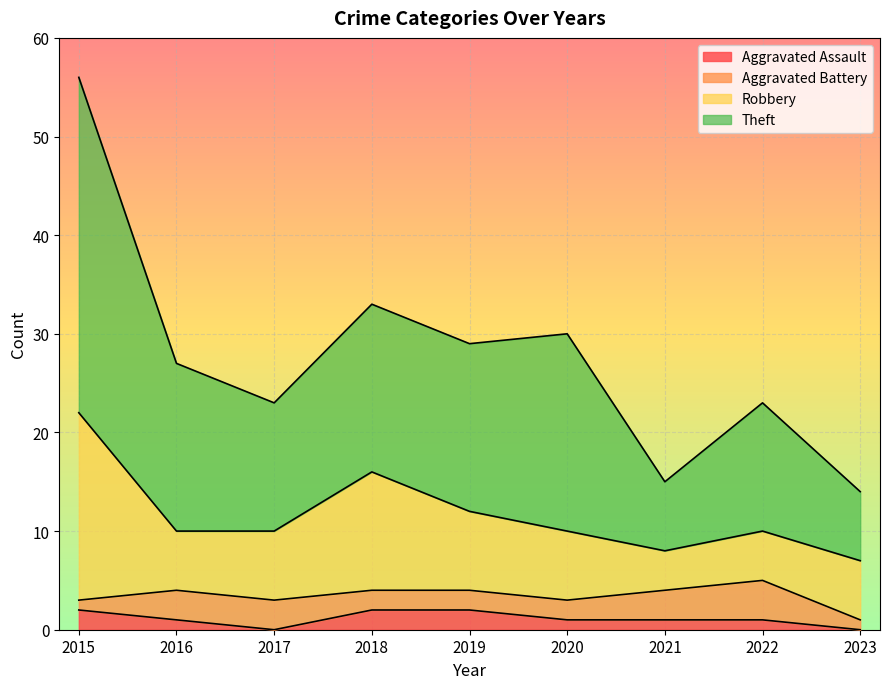

True or false: Robbery and Total cross at least once.

False